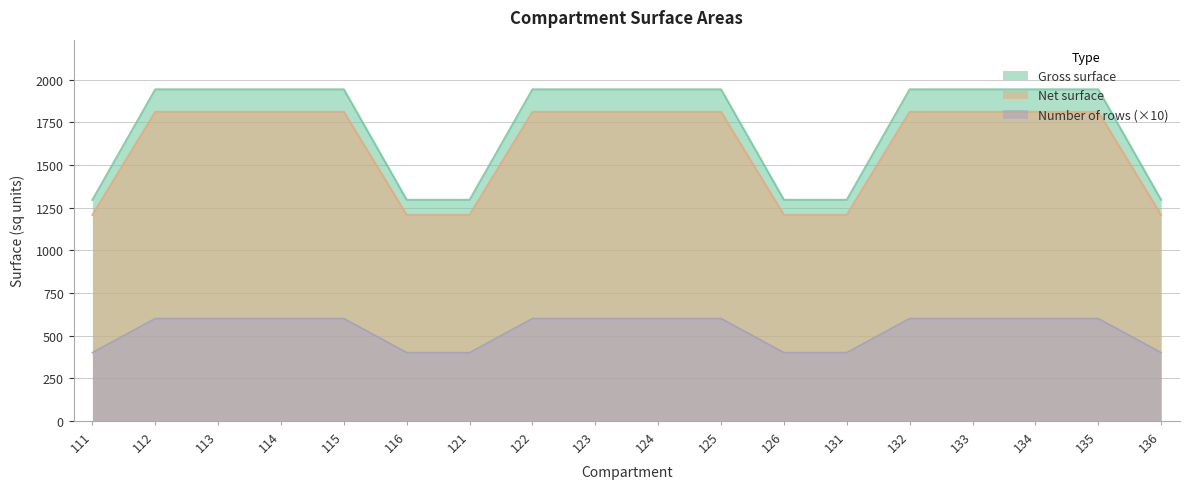

True or false: Net surface and Number of rows intersect in this chart.

False